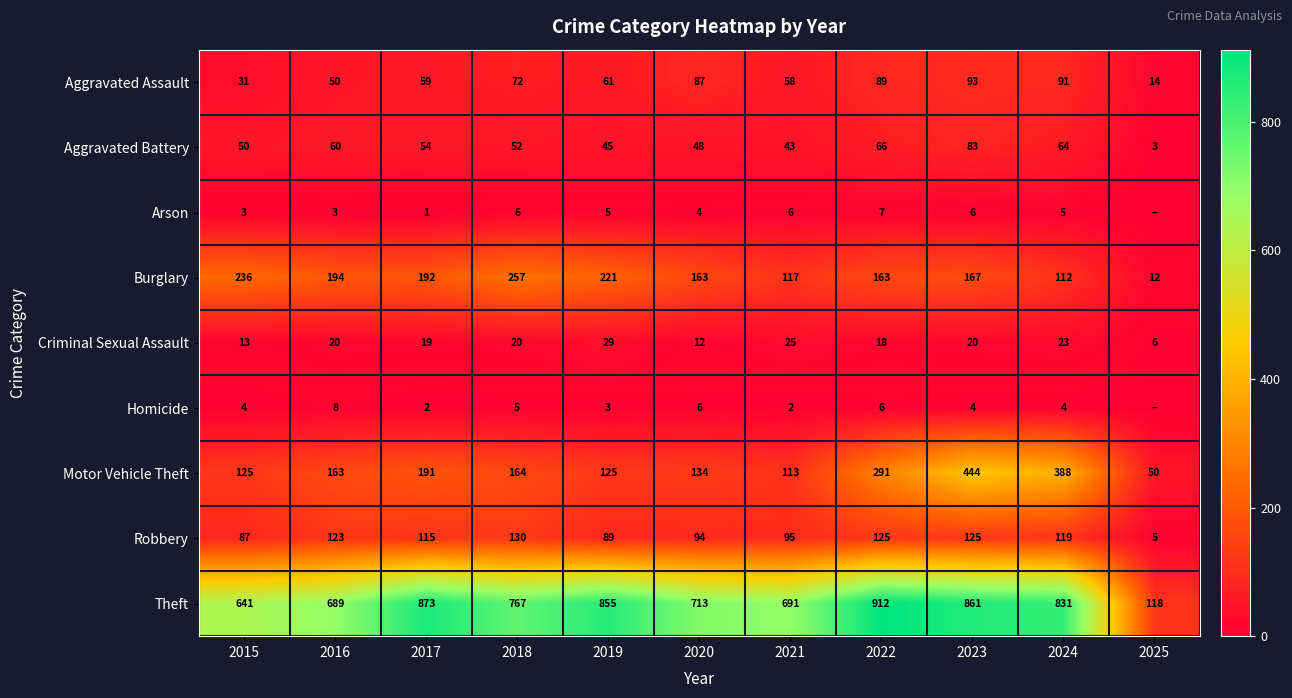

What is the sum of the Homicide values at 2015 and 2021?

6